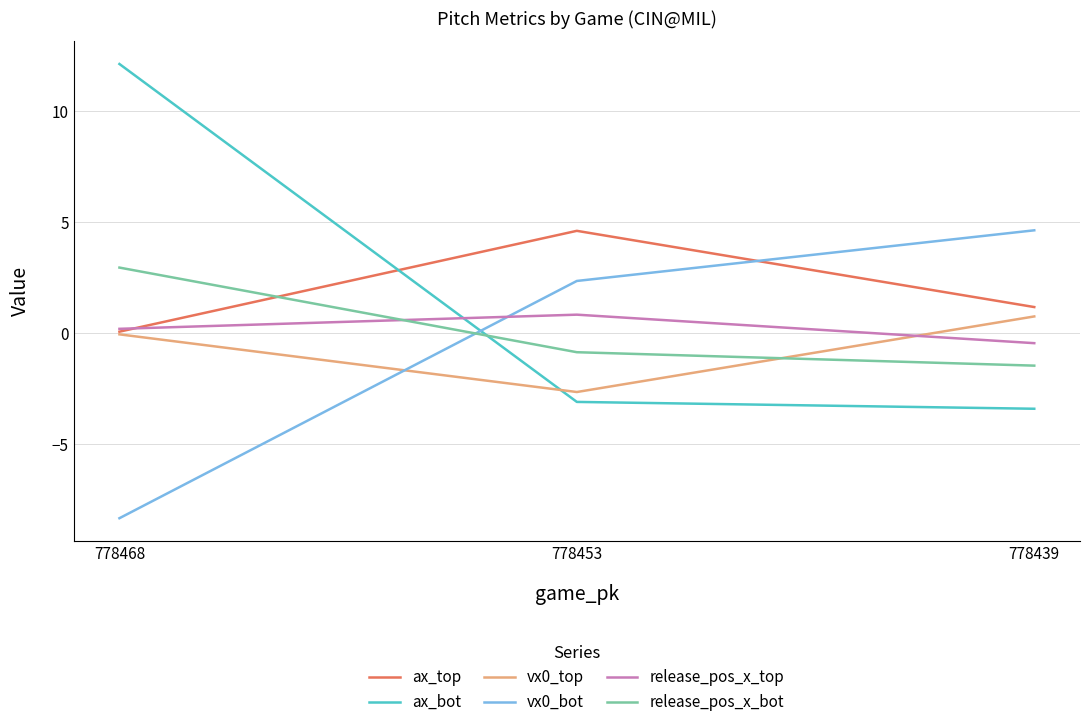

Is this an area chart (filled region under the line)?

No